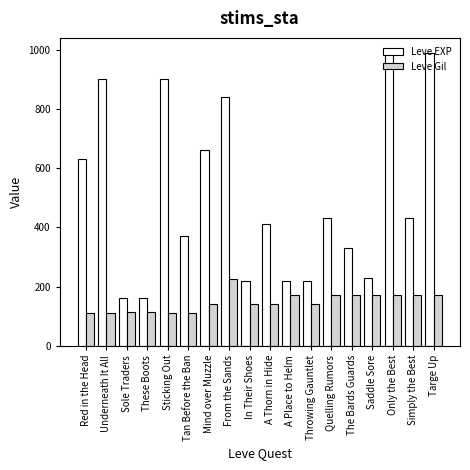

Is it true that Leve Gil equals 170 at Targe Up?

True